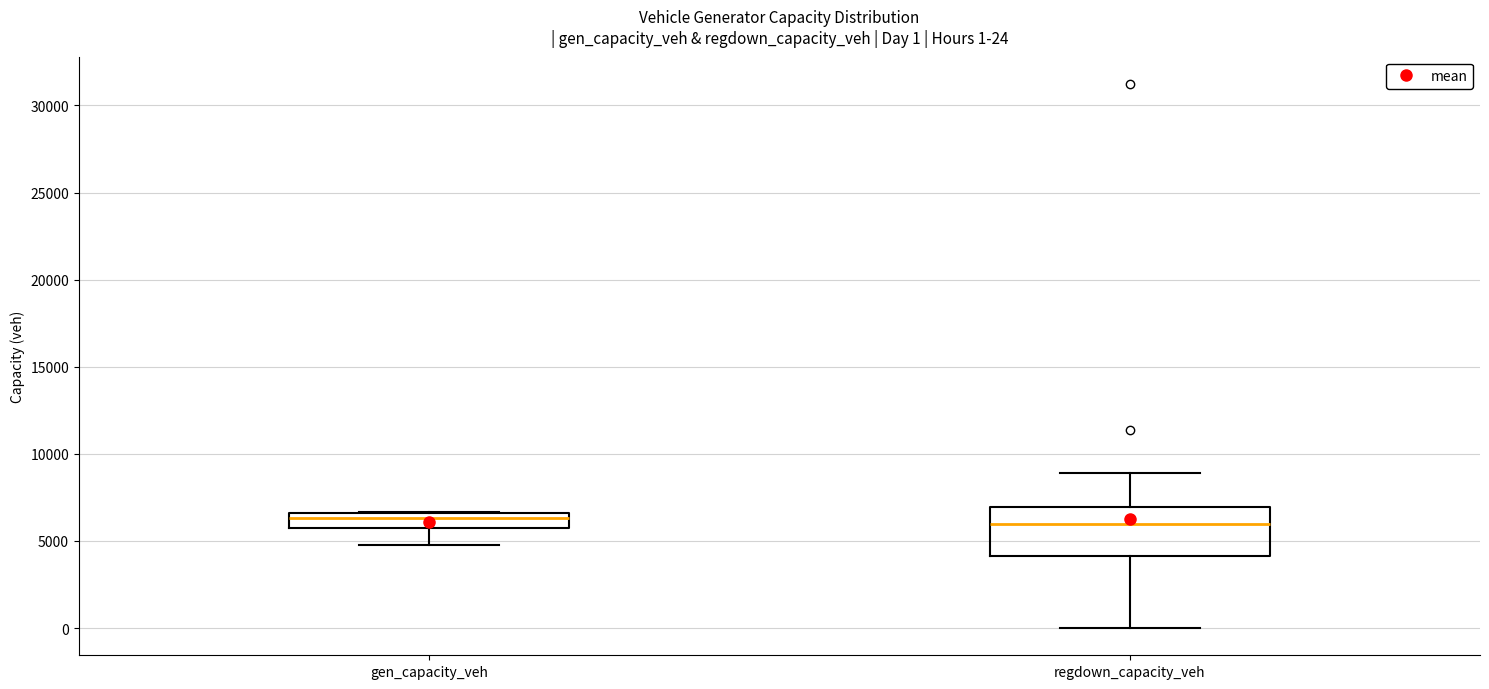

Comparing the boxes themselves (not the whiskers), which one is the tallest?

regdown_capacity_veh